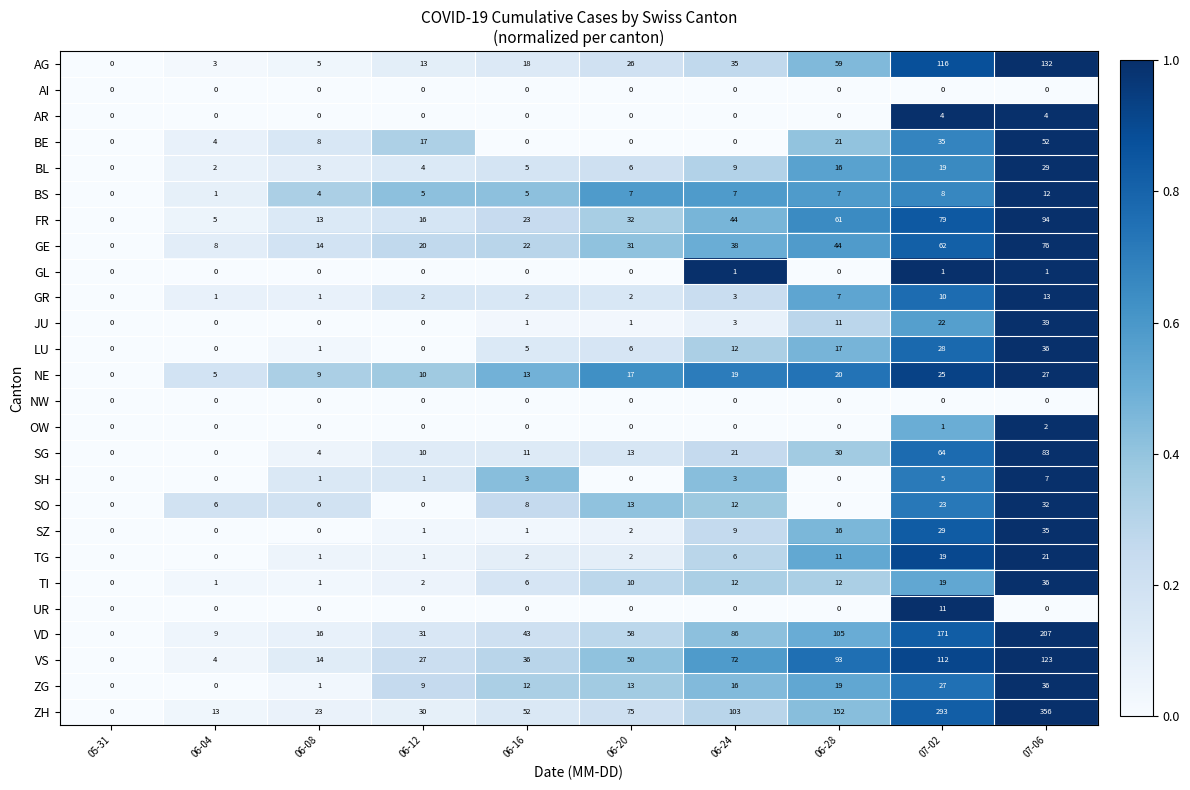

Count the number of categories in the chart.

10